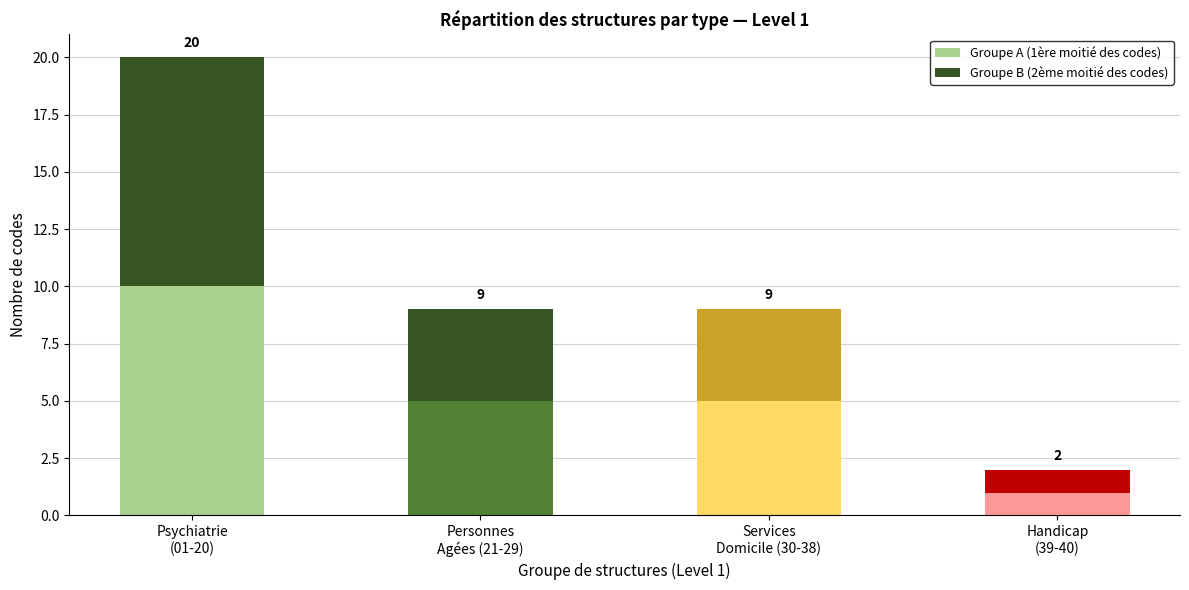

Are the bars horizontal?

No